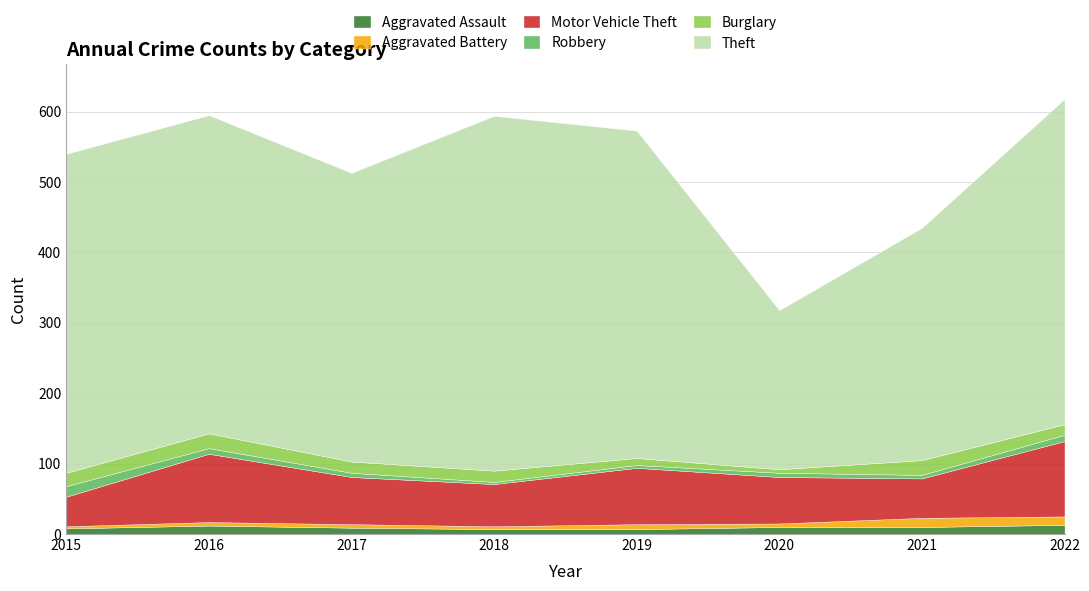

What is the value of the Robbery point at the 5th from the left?

4